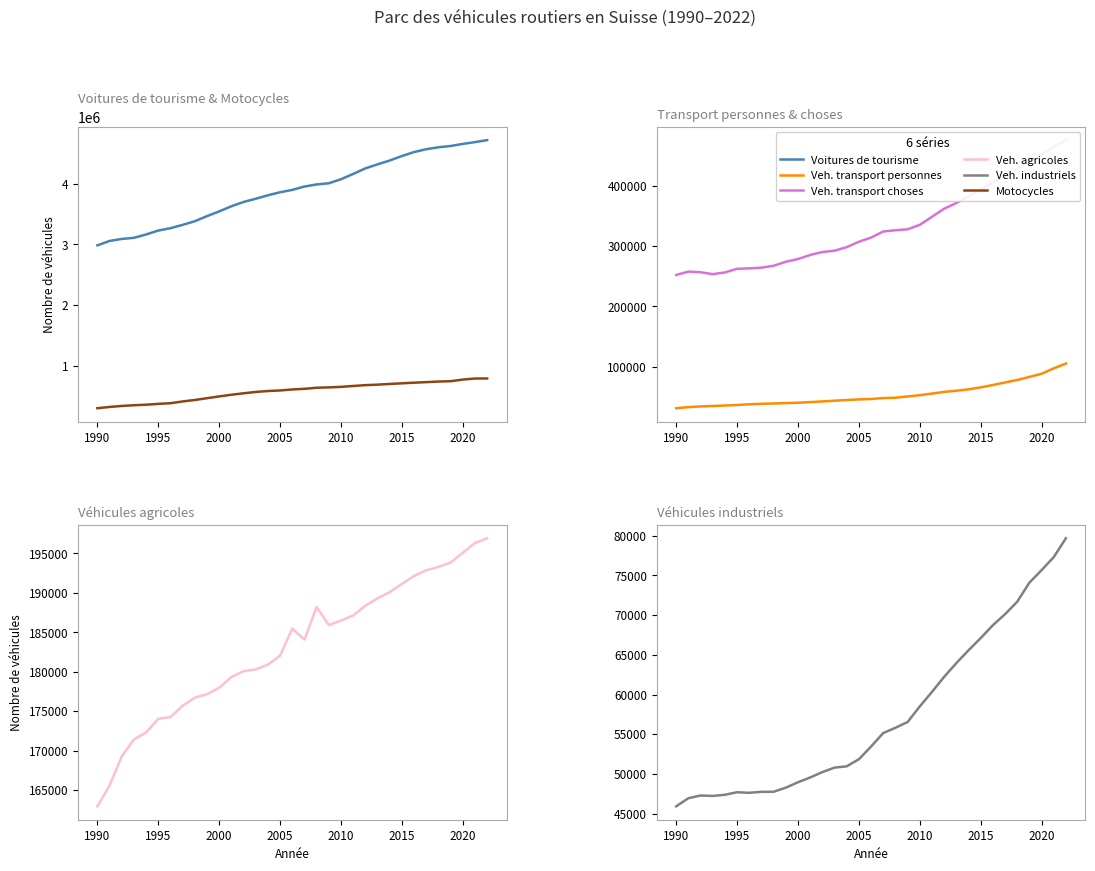

True or false: Veh. industriels and Veh. agricoles intersect in this chart.

False